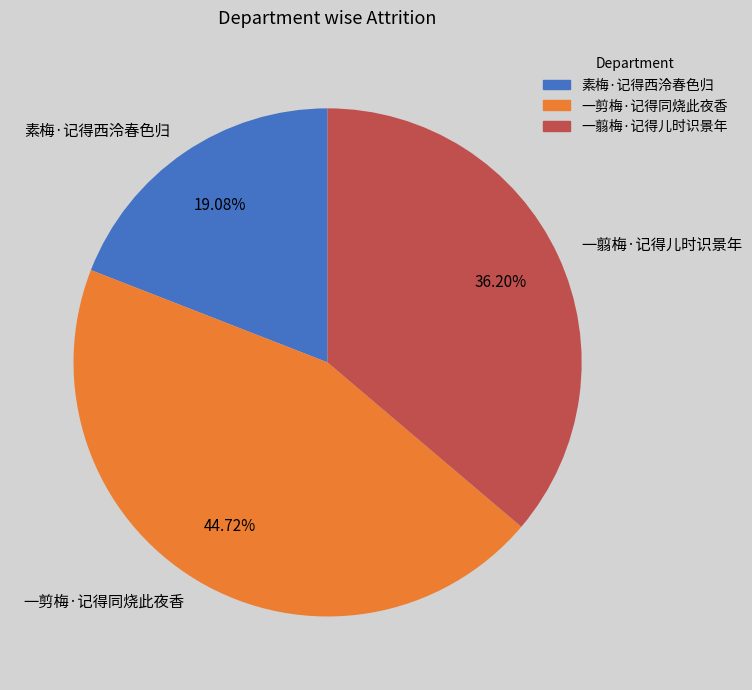

Does 一翦梅·记得儿时识景年 represent more than half of the total?

No